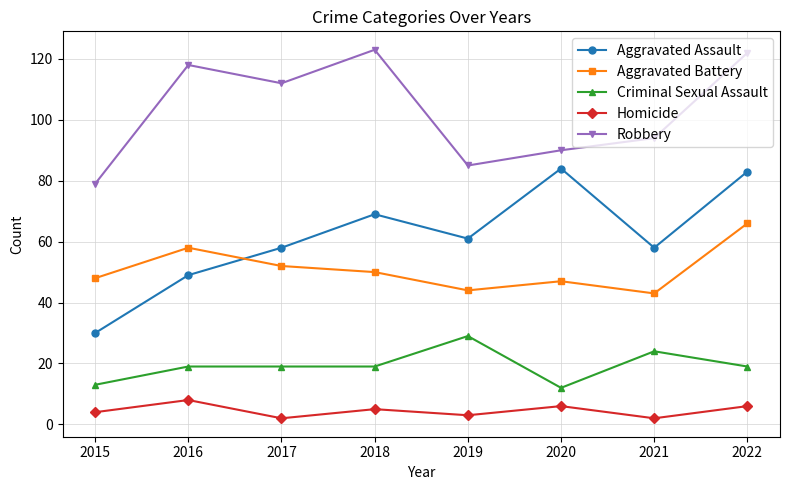

At which category does Robbery reach its first local peak?

2016